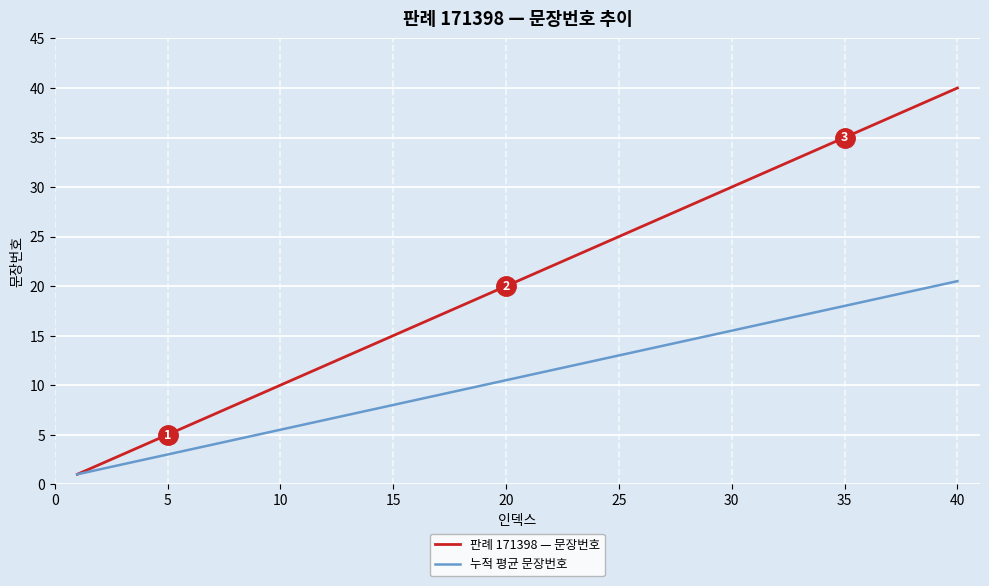

Which series has the largest range (max minus min)?

판례 171398 — 문장번호